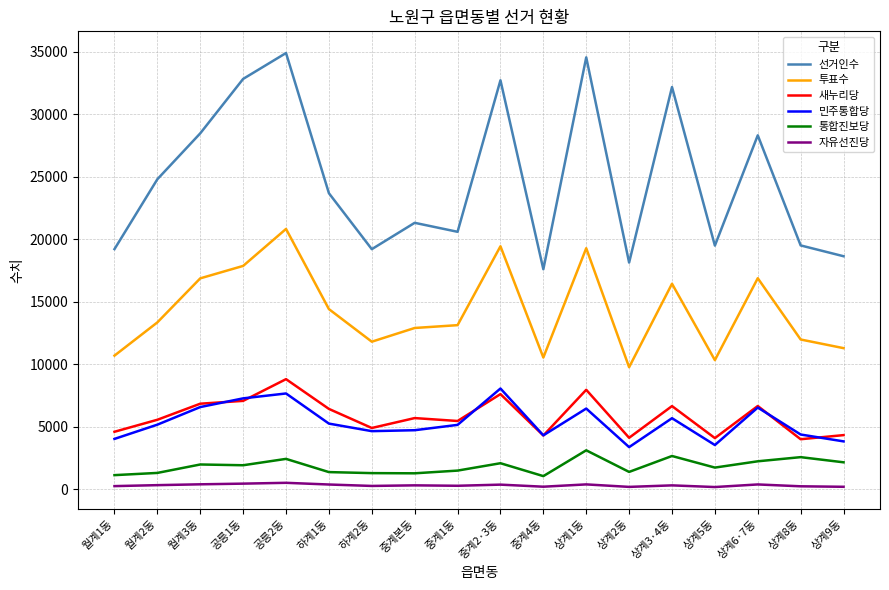

At which label does 투표수 reach its minimum?

상계2동